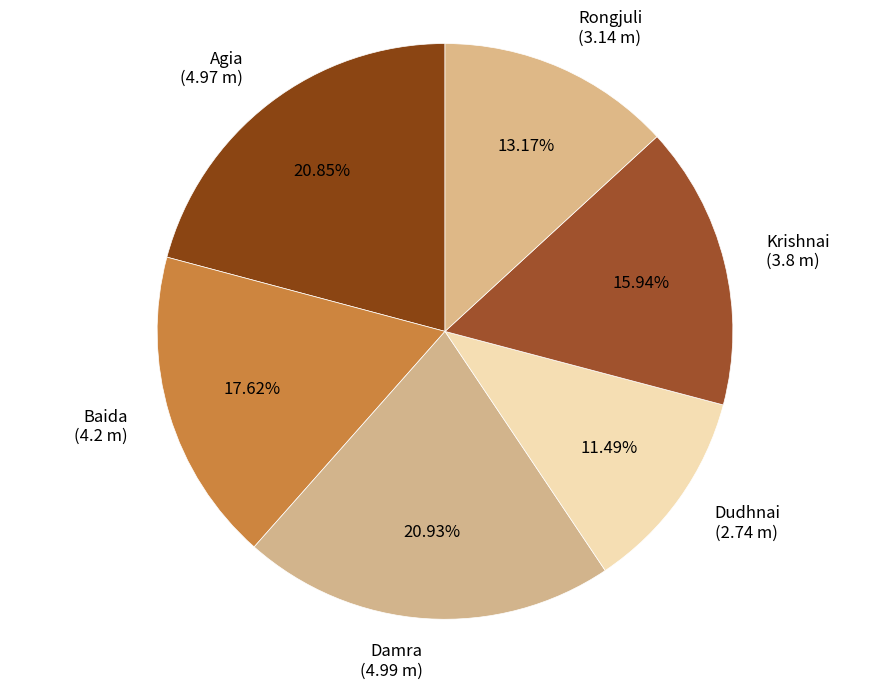

Is there a majority slice in this chart?

No